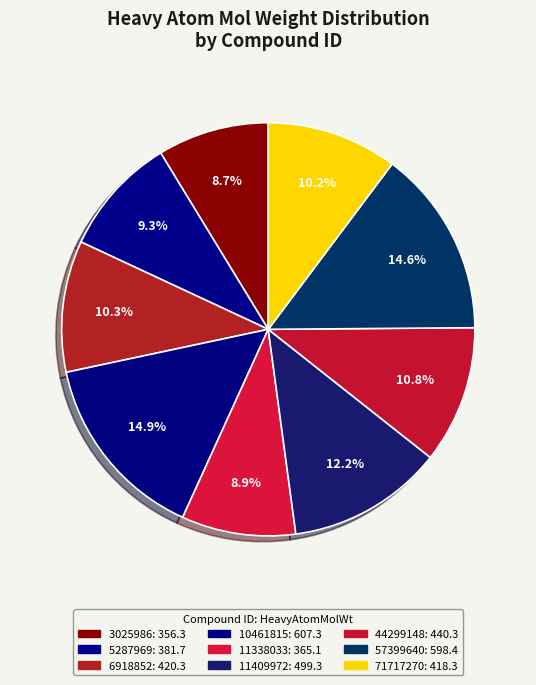

To the nearest percent, what is the difference between the largest and smallest slice percentages?

6%